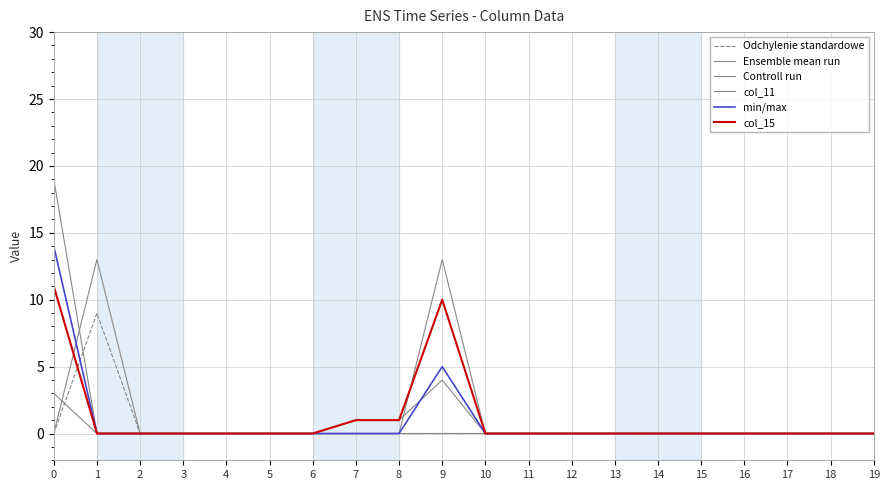

What is the average value of the col_15 series?

1